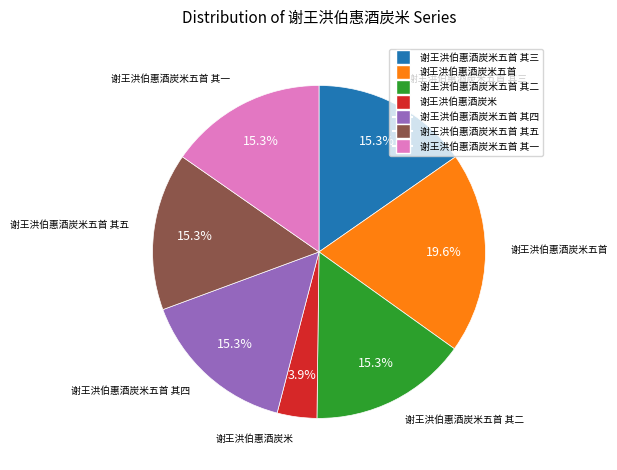

Does any single category account for the majority?

No